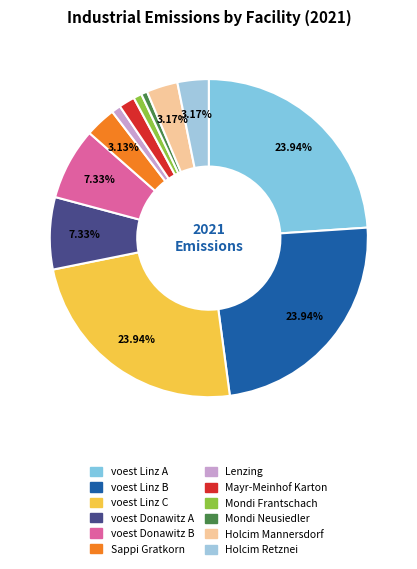

What percentage is the Mayr-Meinhof Karton slice, to the nearest percent?

2%